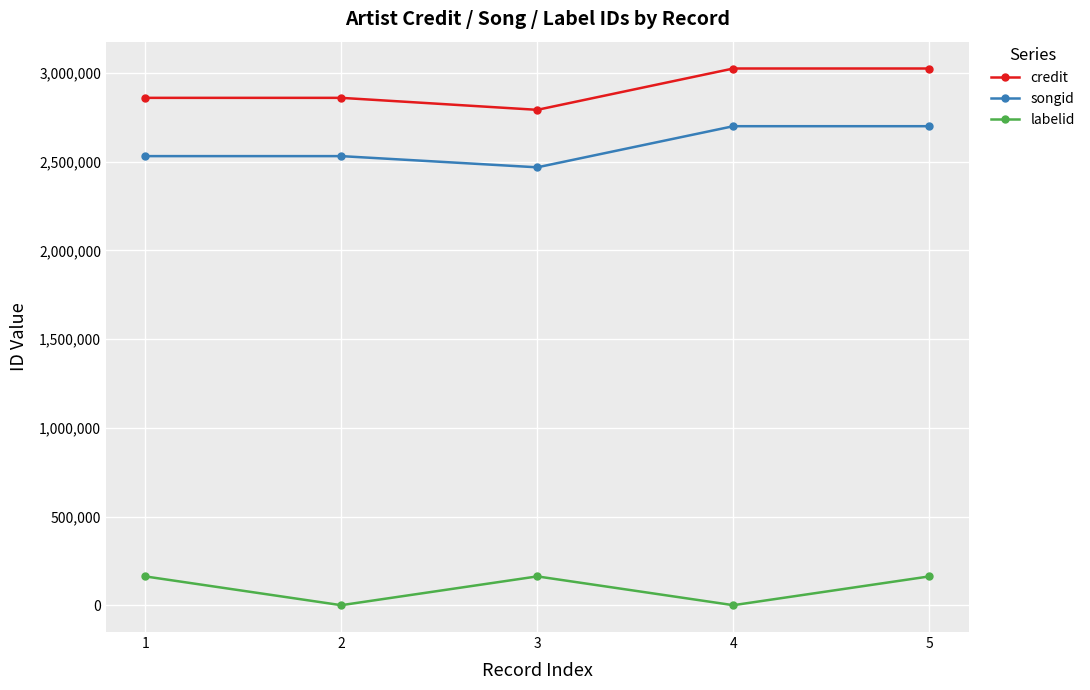

What is the total value across all series at 2?

5392596